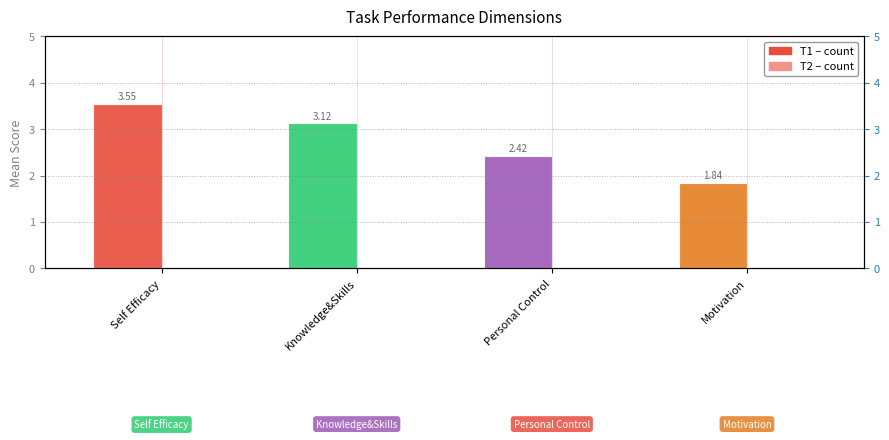

Are the bars horizontal?

No